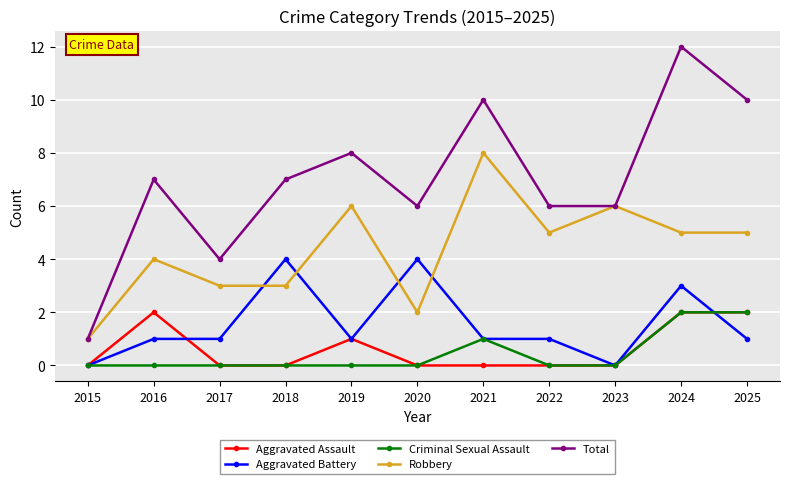

Count the number of categories in the chart.

11